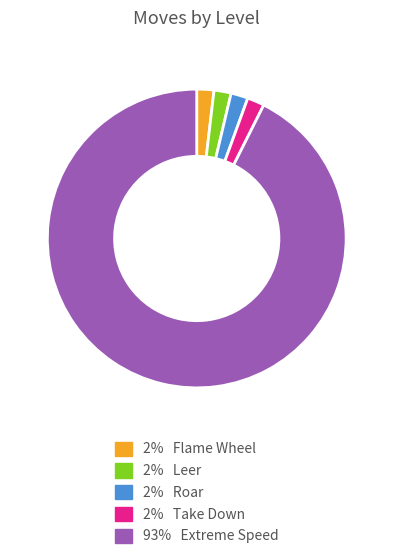

Does any single category account for the majority?

Yes